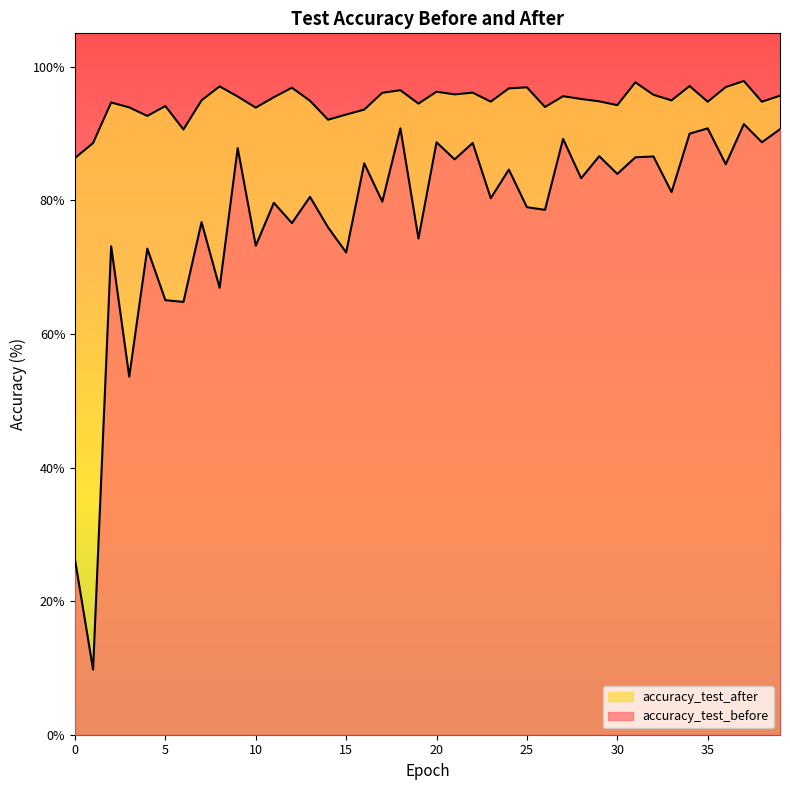

Does the chart have visible grid lines?

No